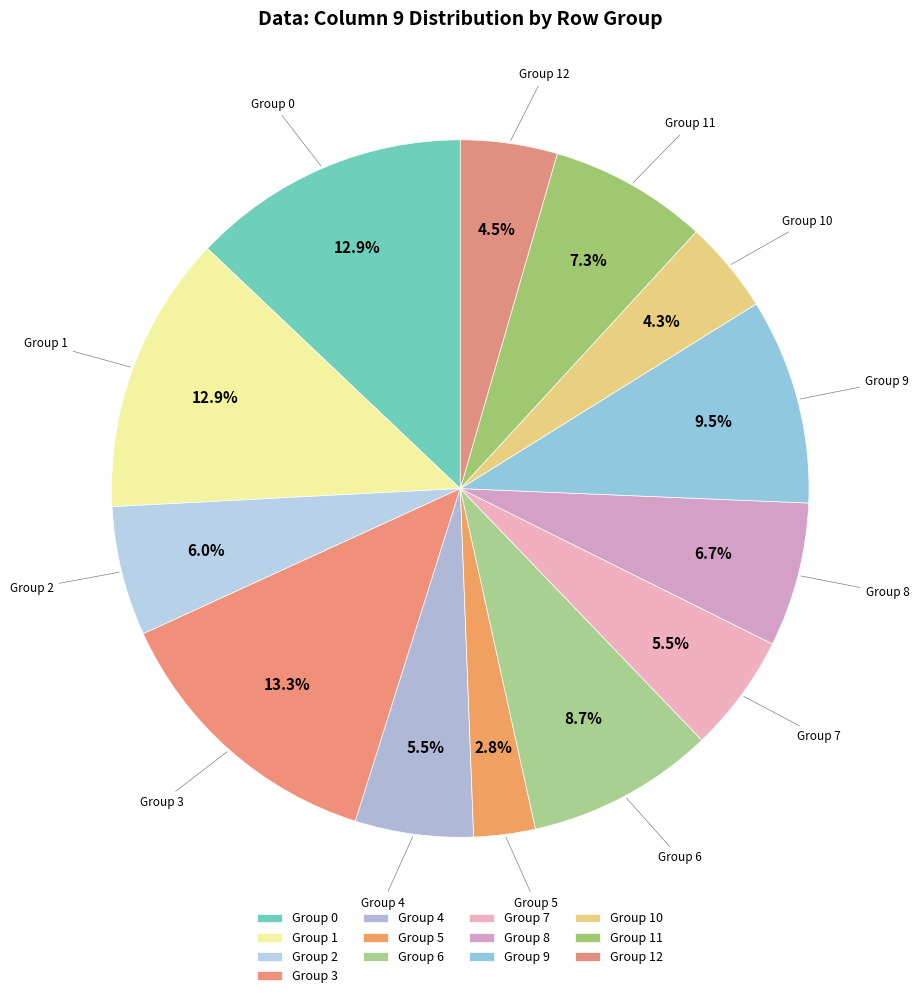

How many slices are in this pie chart?

13